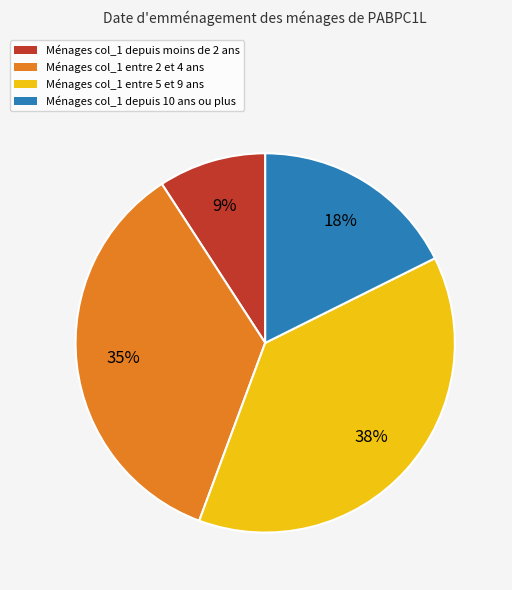

How many slices are in this pie chart?

4